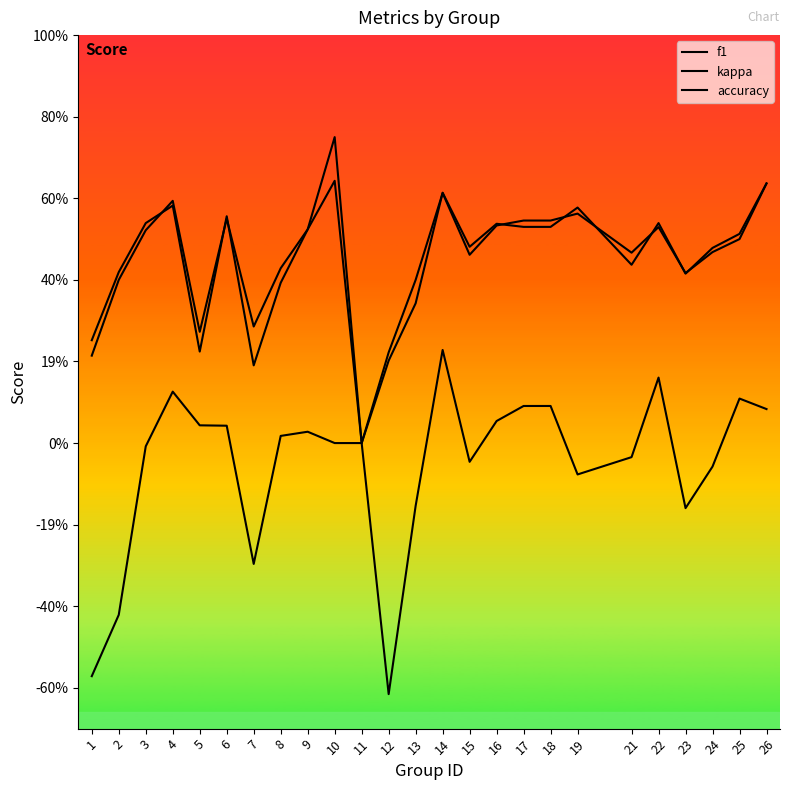

What is the difference between the maximum and minimum values in the kappa series?

0.8